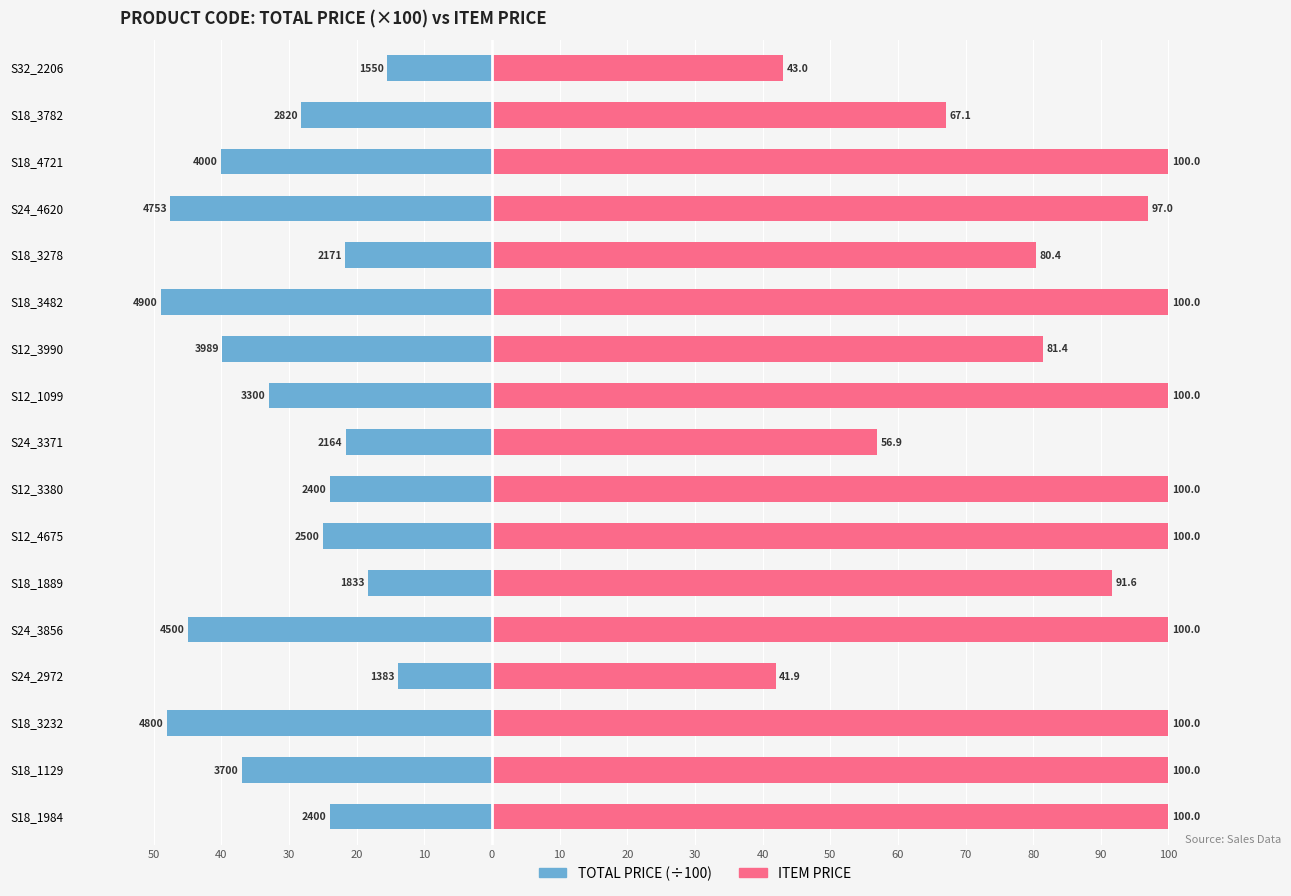

Reading left to right, extract all data points from this chart.

TOTAL PRICE: -24.0	-37.0	-48.0	-13.8	-45.0	-18.3	-25.0	-24.0	-21.6	-33.0	-39.9	-49.0	-21.7	-47.5	-40.0	-28.2	-15.5
ITEM PRICE: 100.0	100.0	100.0	41.9	100.0	91.6	100.0	100.0	56.9	100.0	81.4	100.0	80.4	97.0	100.0	67.1	43.0